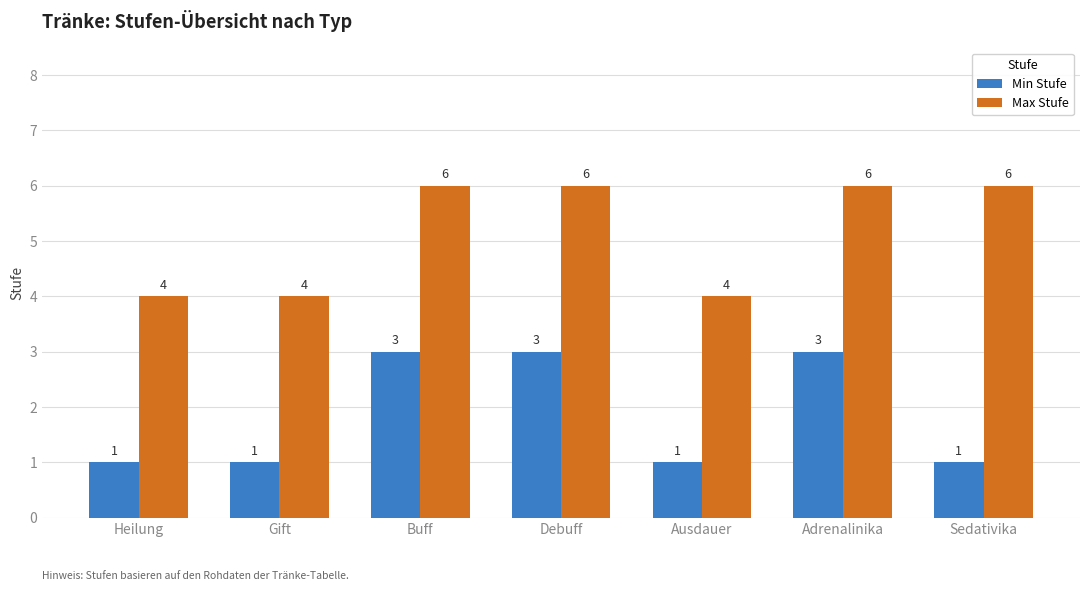

Rank the series by their average value, from highest to lowest.

Max Stufe, Min Stufe